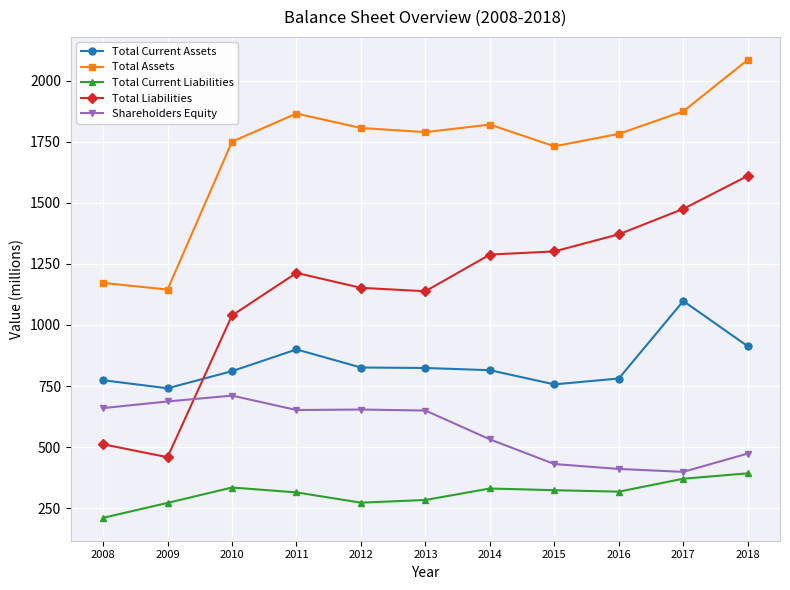

What is the lowest value of the Total Current Assets series?

741